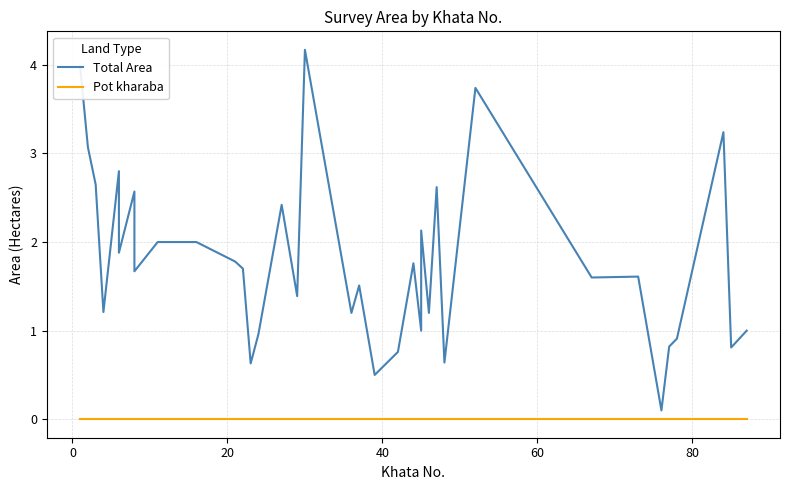

How many lines are shown in the chart?

2